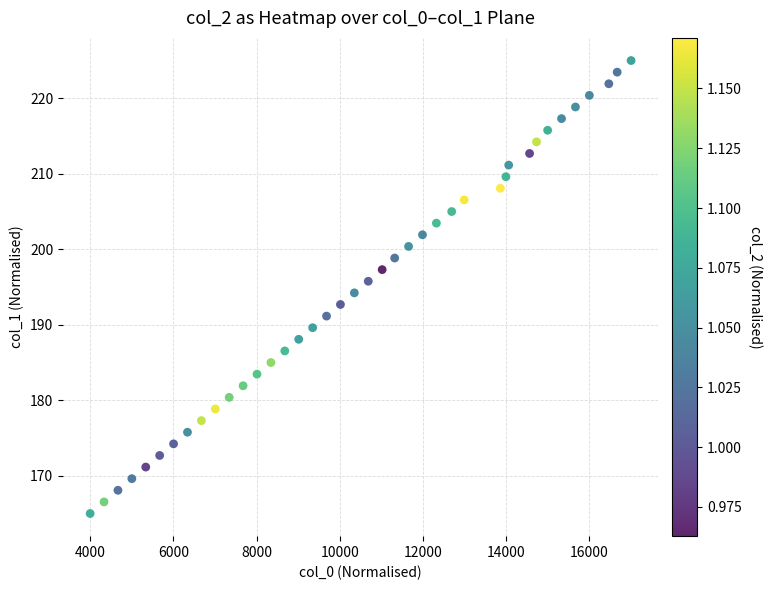

What is the range of Y values (max minus min)?

60.0